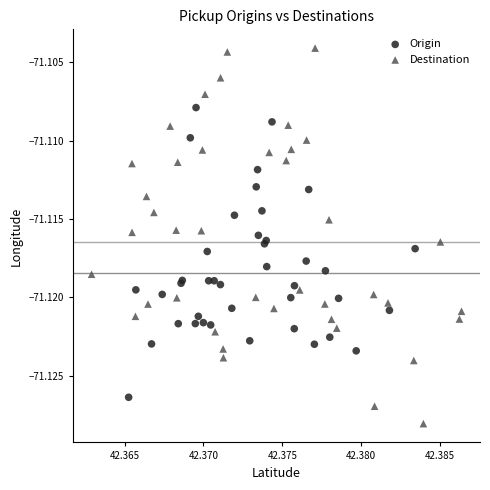

Which series reaches the maximum Y coordinate?

Destination